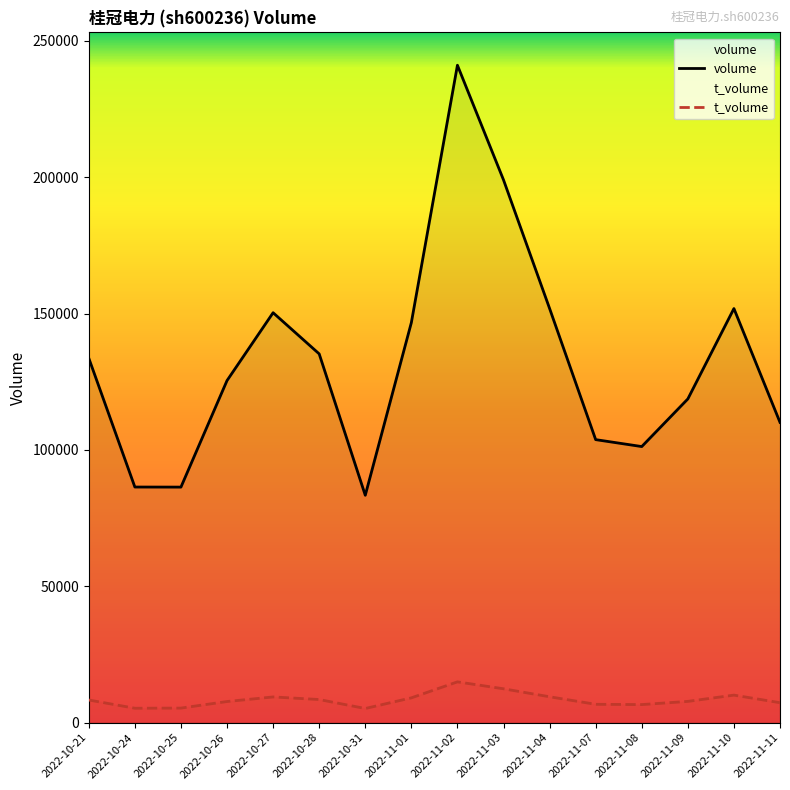

At which label does volume first exceed 133635?

2022-10-27